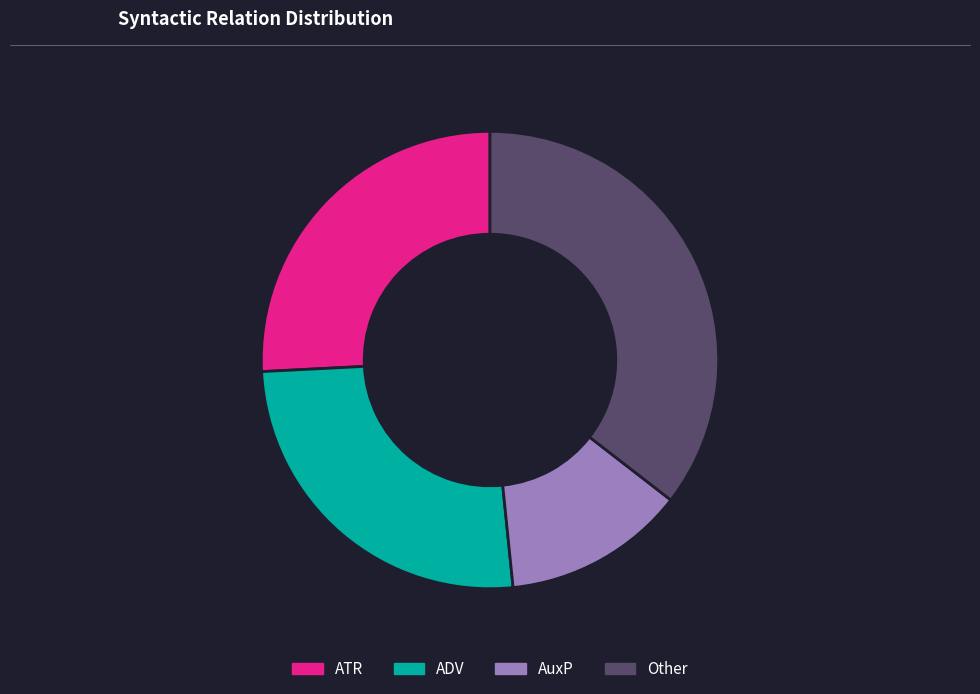

Is there a majority slice in this chart?

No